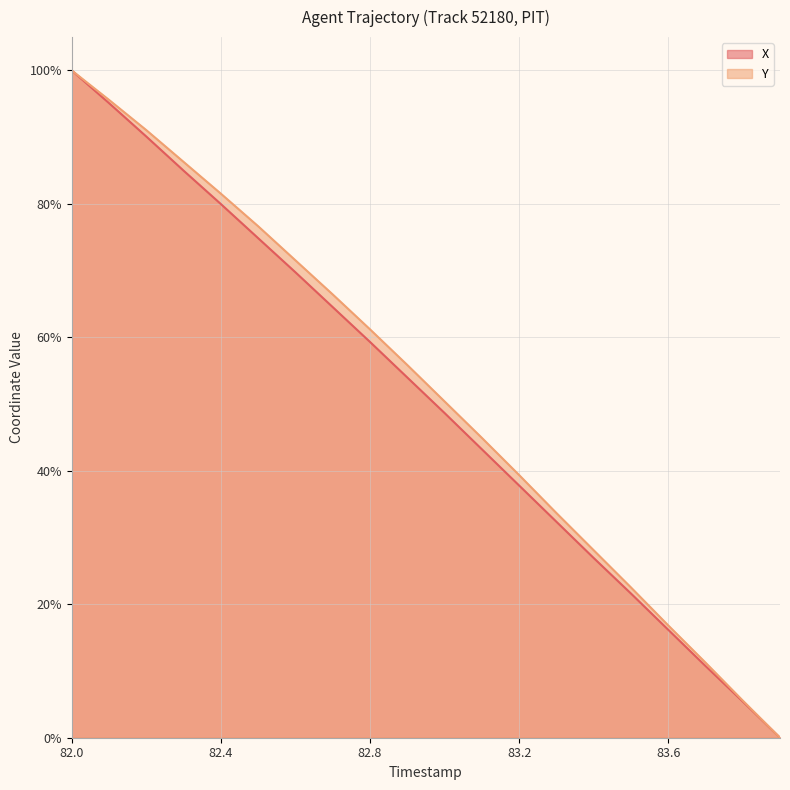

What are all the series names shown in the legend?

X, Y